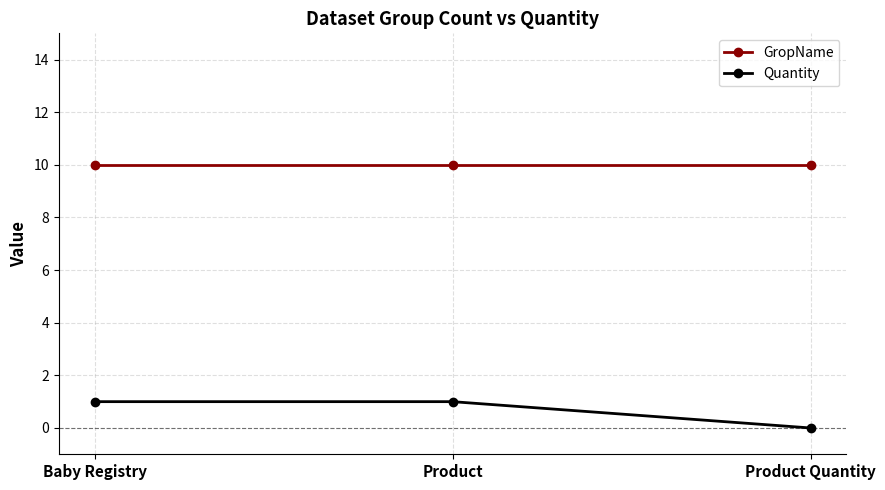

What is the average value of the GropName series?

10